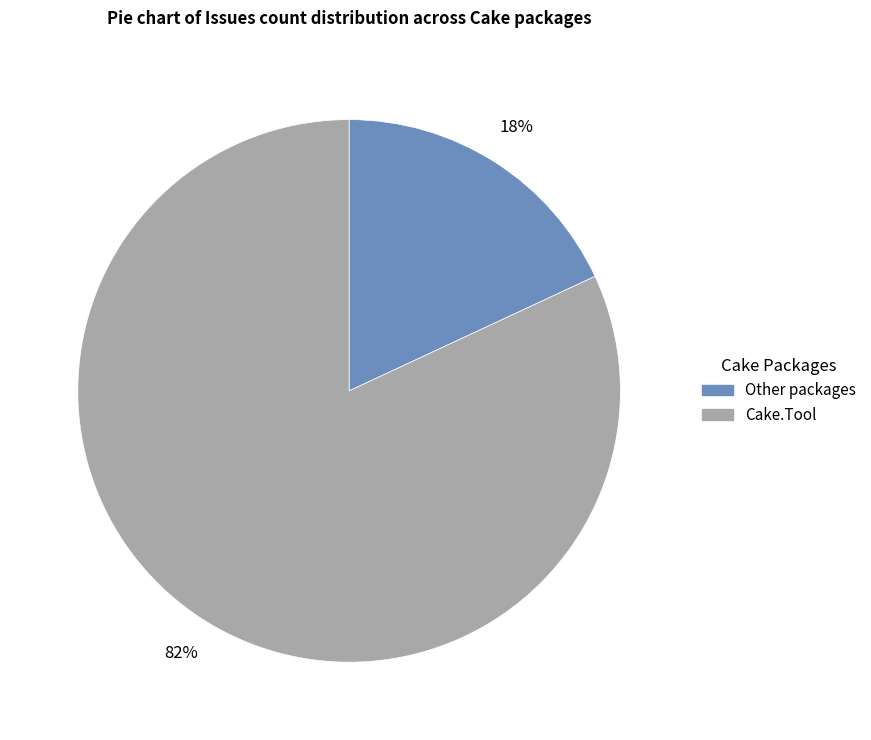

Which slice is the largest?

Cake.Tool